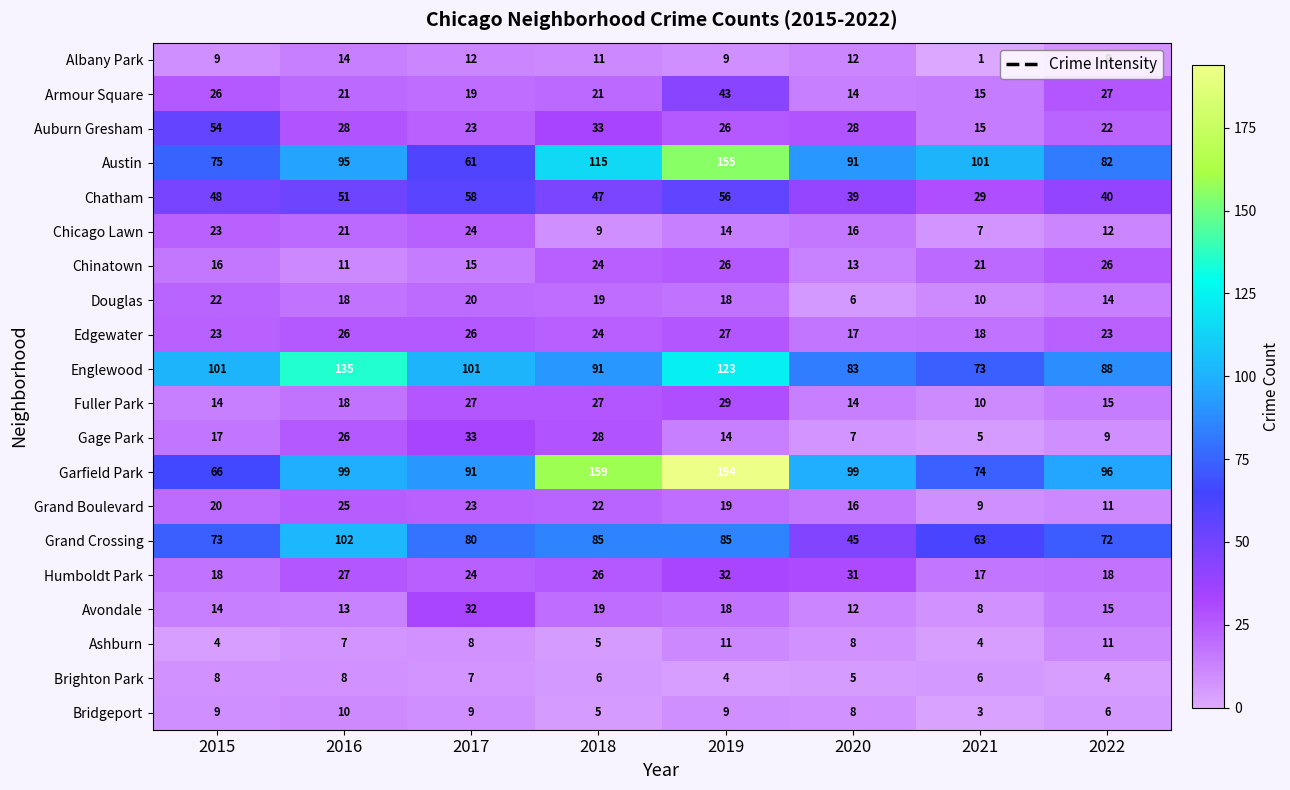

What is the approximate value of Chatham at 2015, to the nearest 10?

50